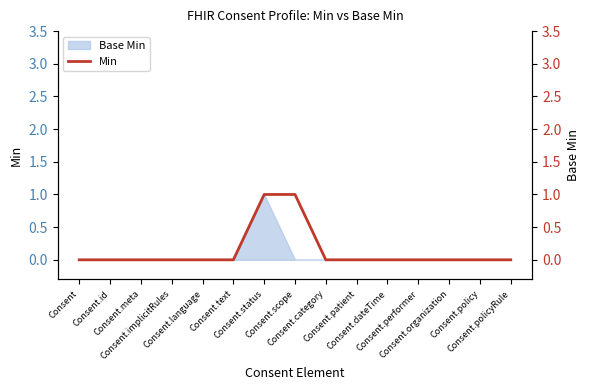

True or false: the data shows 0 at Consent.policy.

True